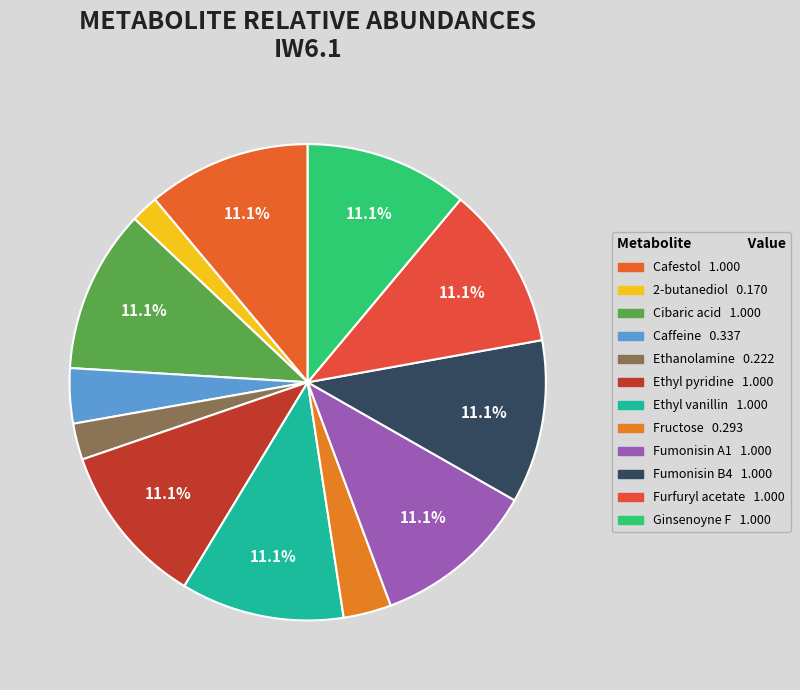

How many slices are in this pie chart?

12